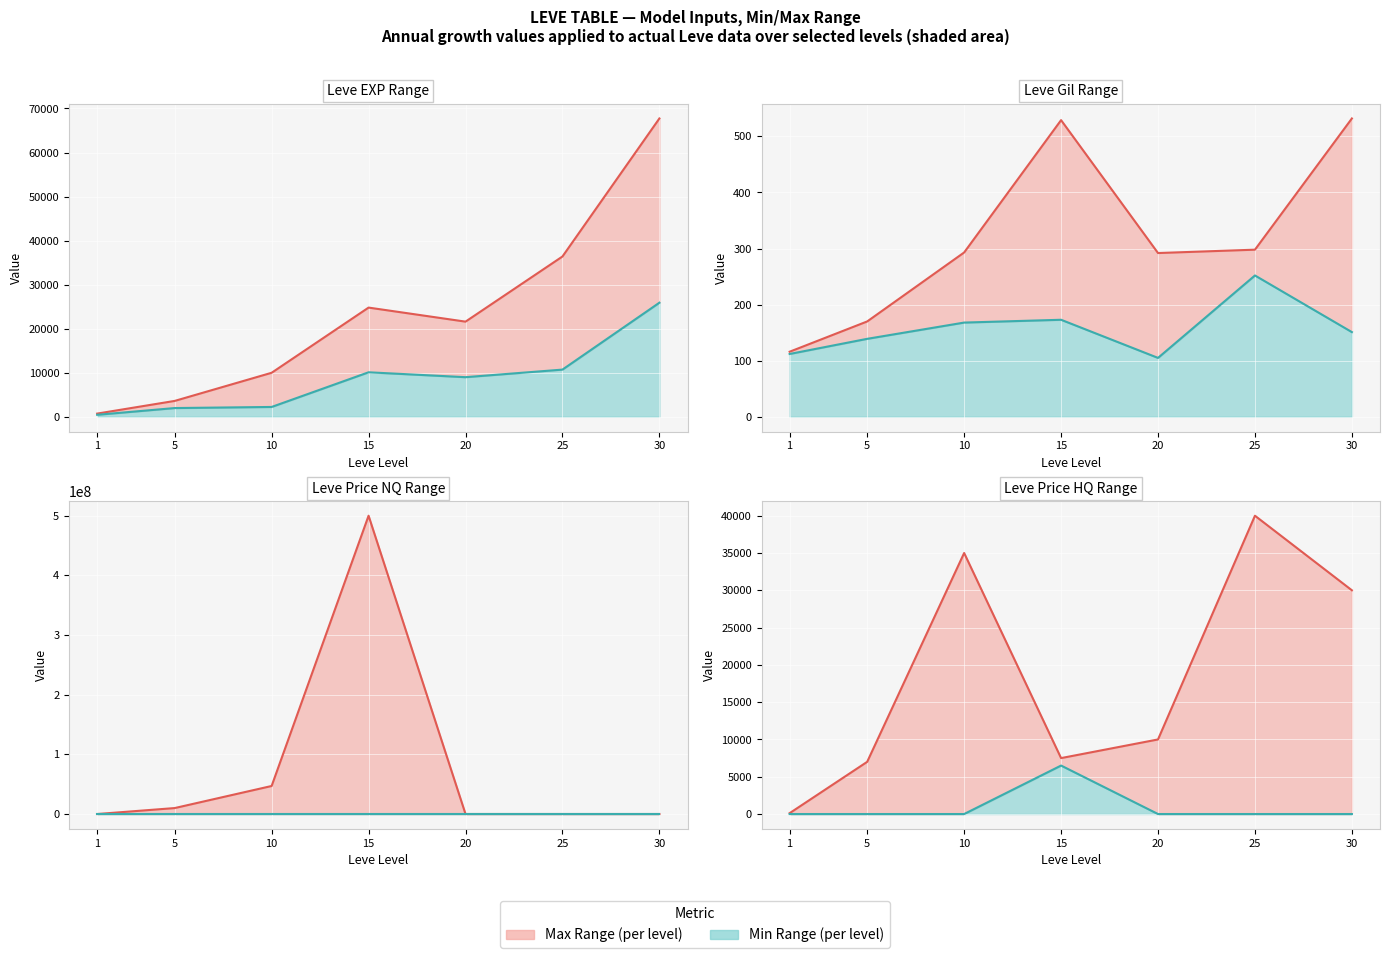

Is it true that currentAveragePriceHQ equals 2531 at 20?

False